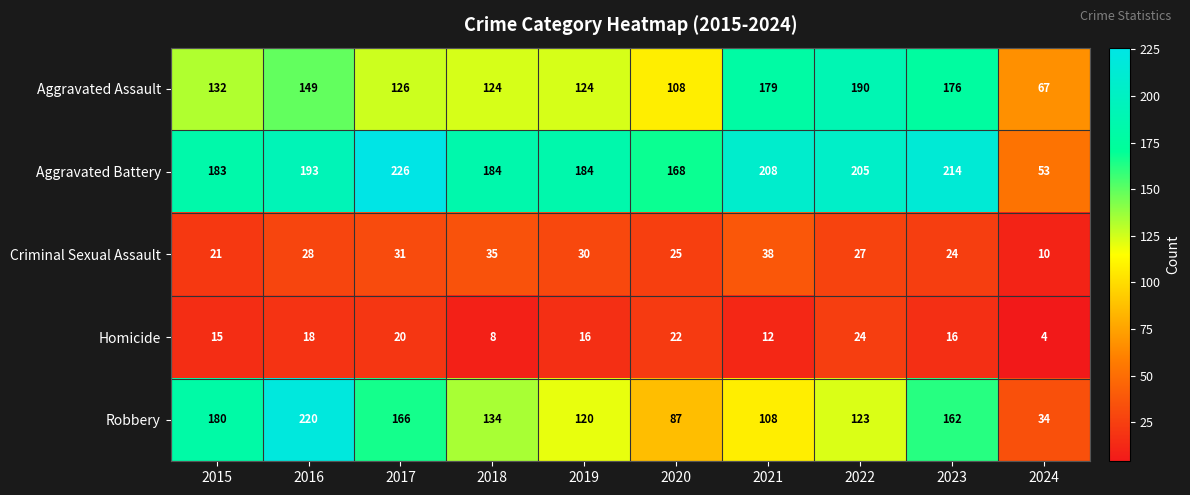

What is the difference between the highest and lowest values at 2019?

168